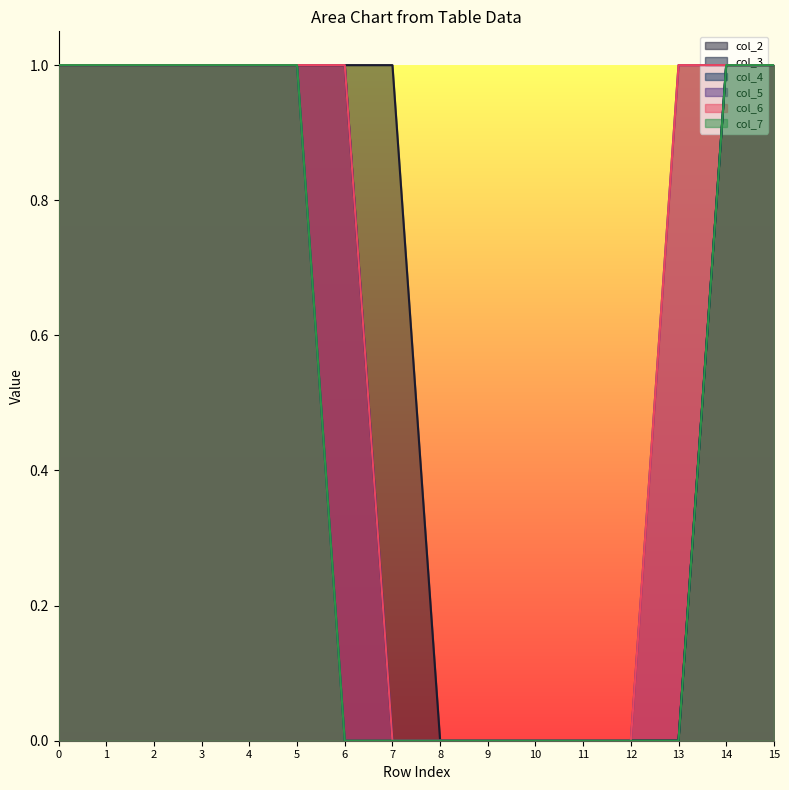

How many categories are shown in the chart?

16